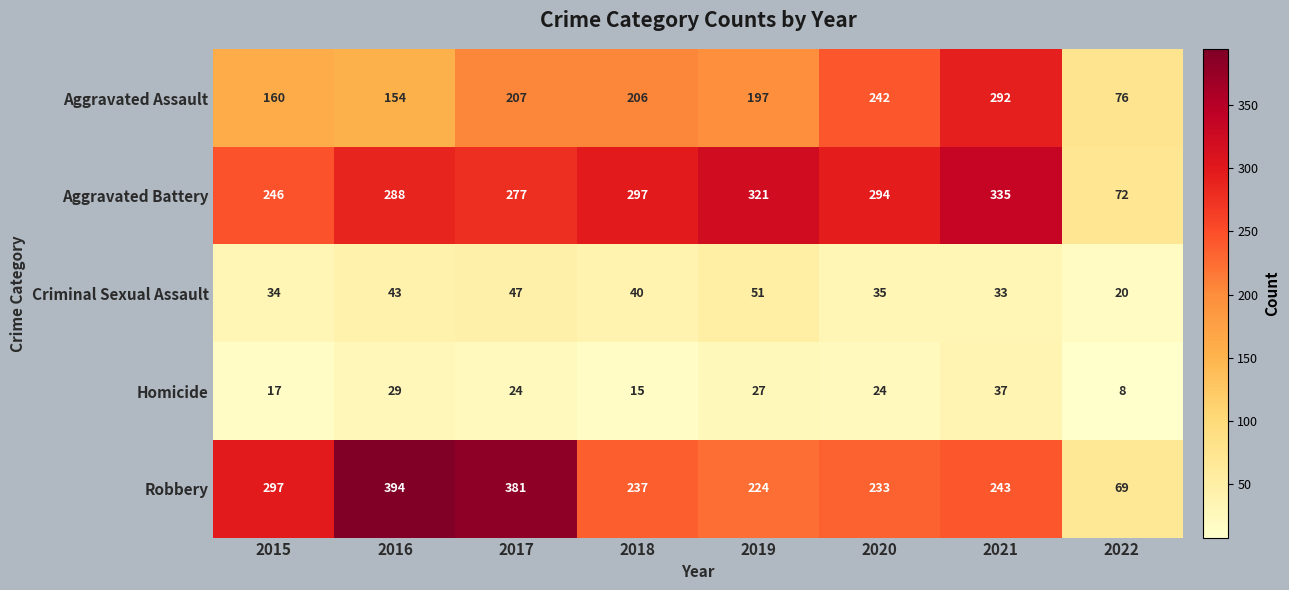

The value of Robbery at 2019 is 224. True or false?

True